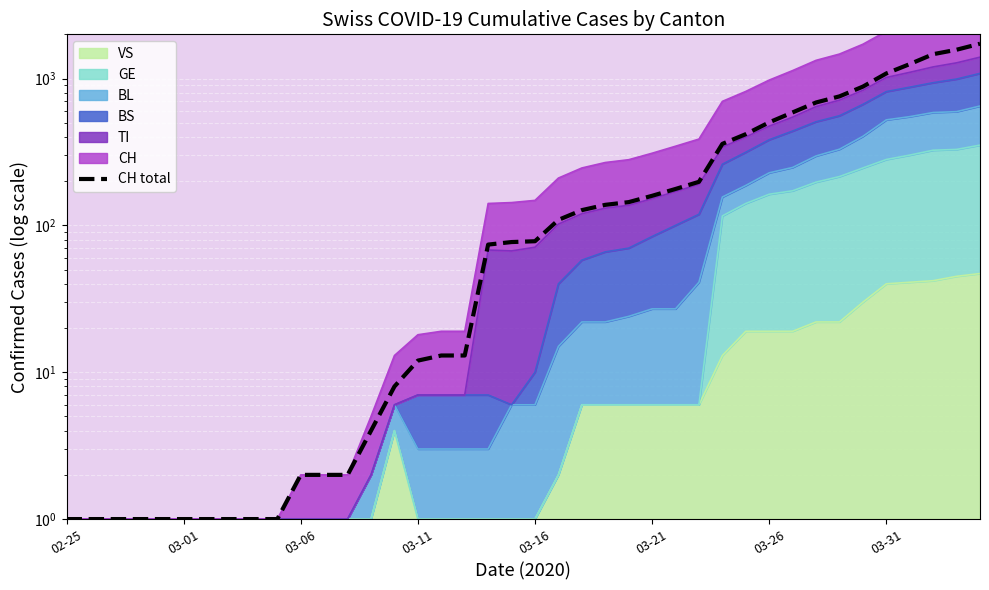

True or false: the data shows 77 at 19.

True